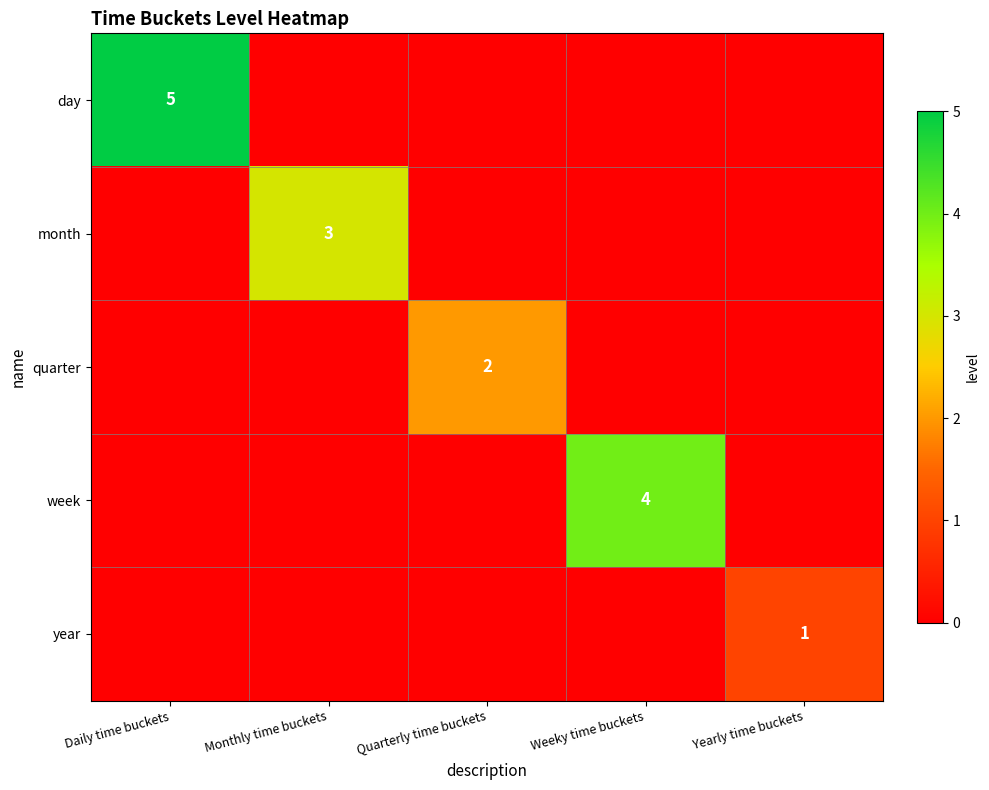

Is it true that week equals 1 at Weeky time buckets?

False